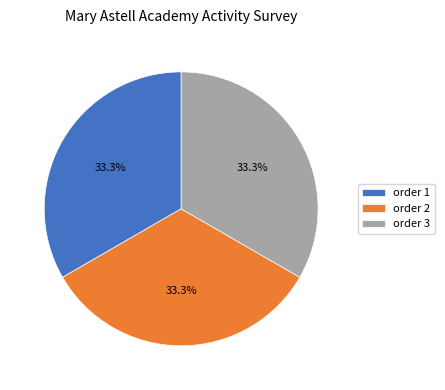

What is the ratio of the value at order 3 to the value at order 1?

1.0